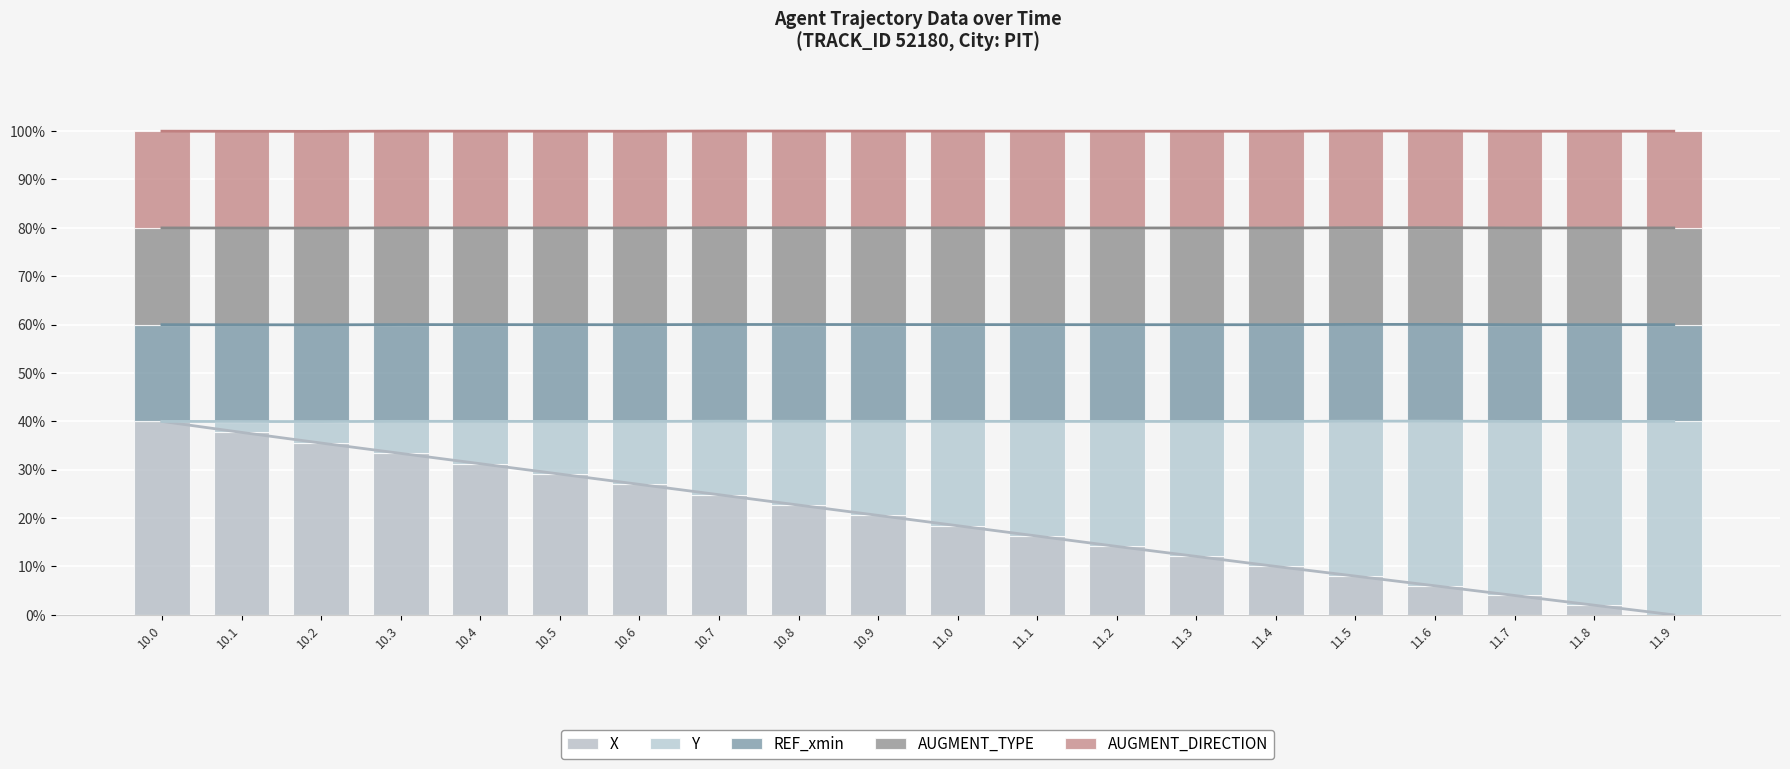

Between 10.0 and 11.1, which series saw the biggest shift?

Y